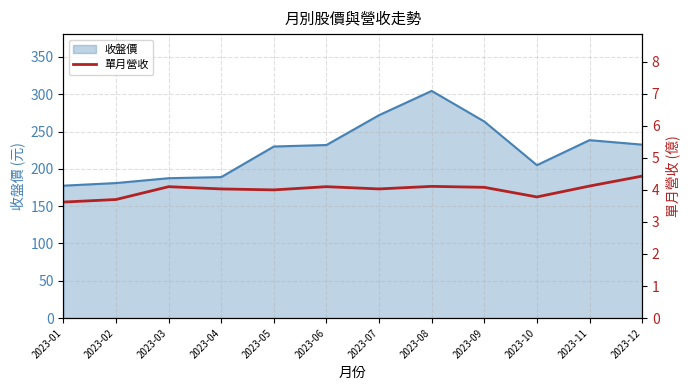

What is the maximum value for 收盤價?

304.5